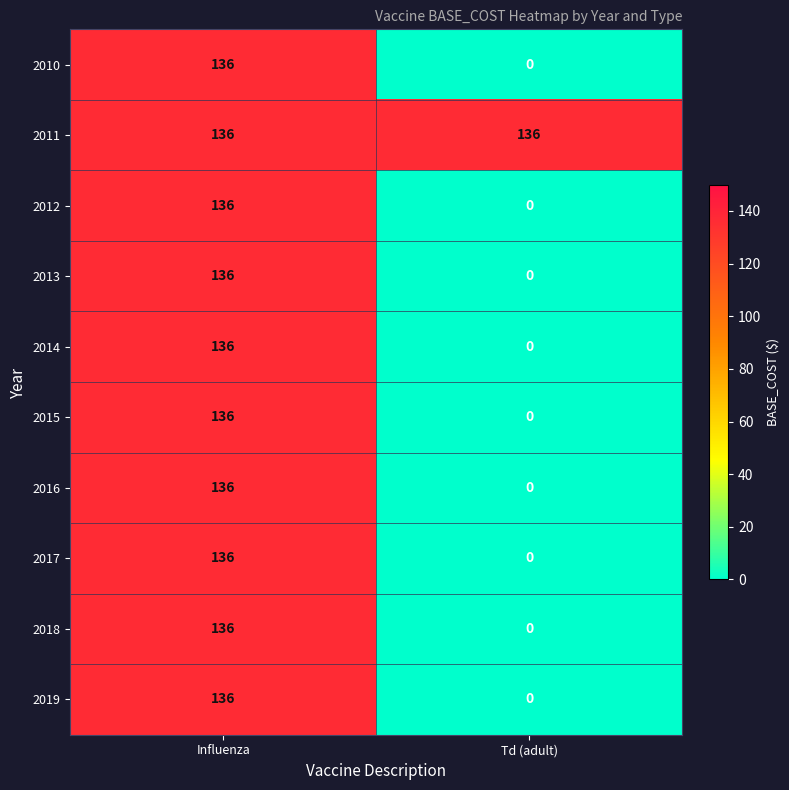

The value of 2017 at Td (adult) is 0. True or false?

True